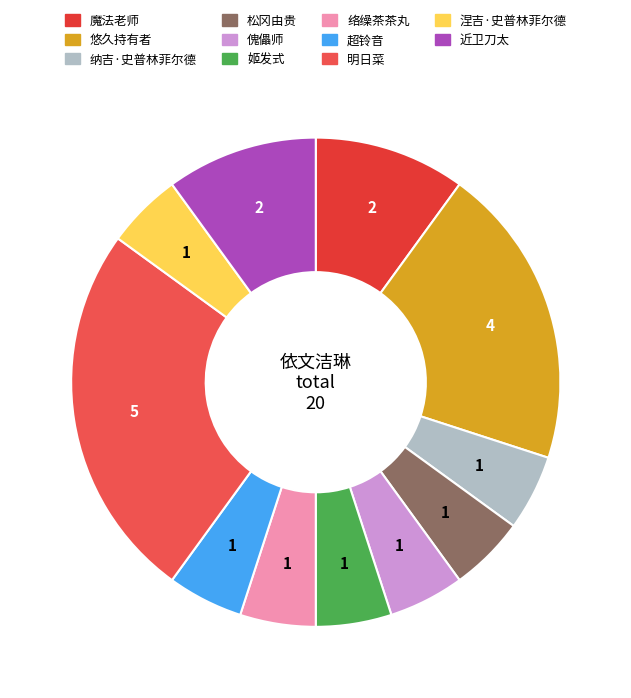

Which slice is the smallest?

纳吉·史普林菲尔德